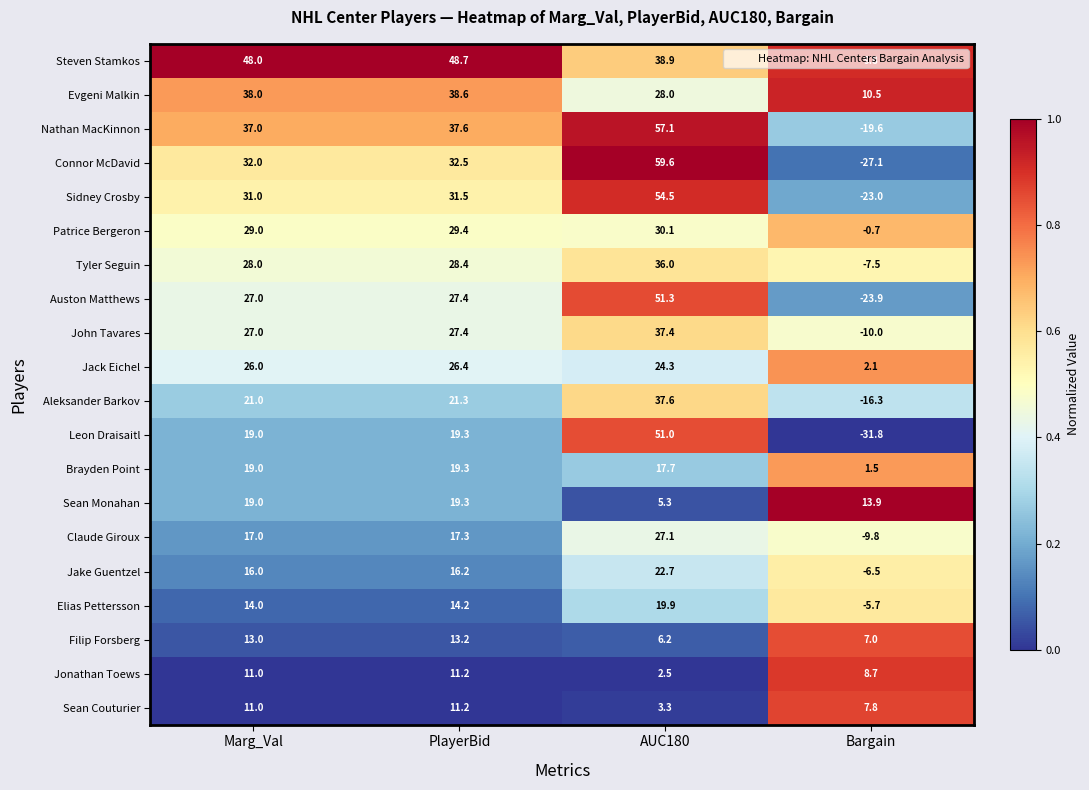

Which series has the widest spread of values?

Connor McDavid